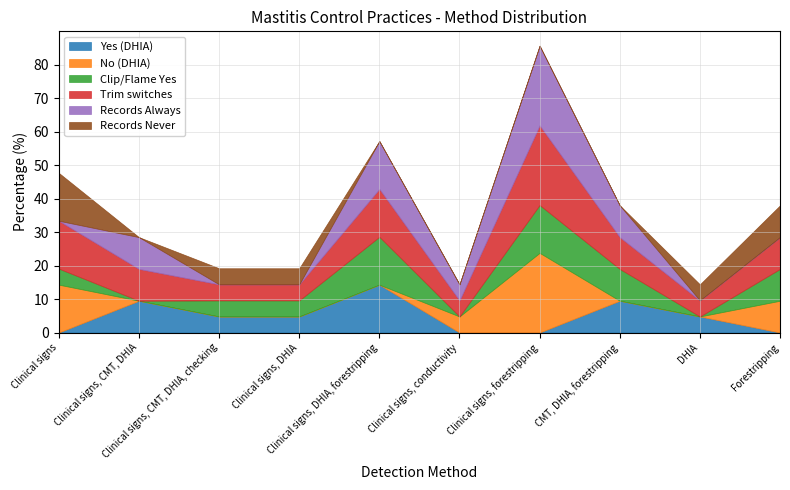

Rank the series by their maximum value, from lowest to highest.

Yes (DHIA), Clip/Flame Yes, Records Never, No (DHIA), Trim switches, Records Always